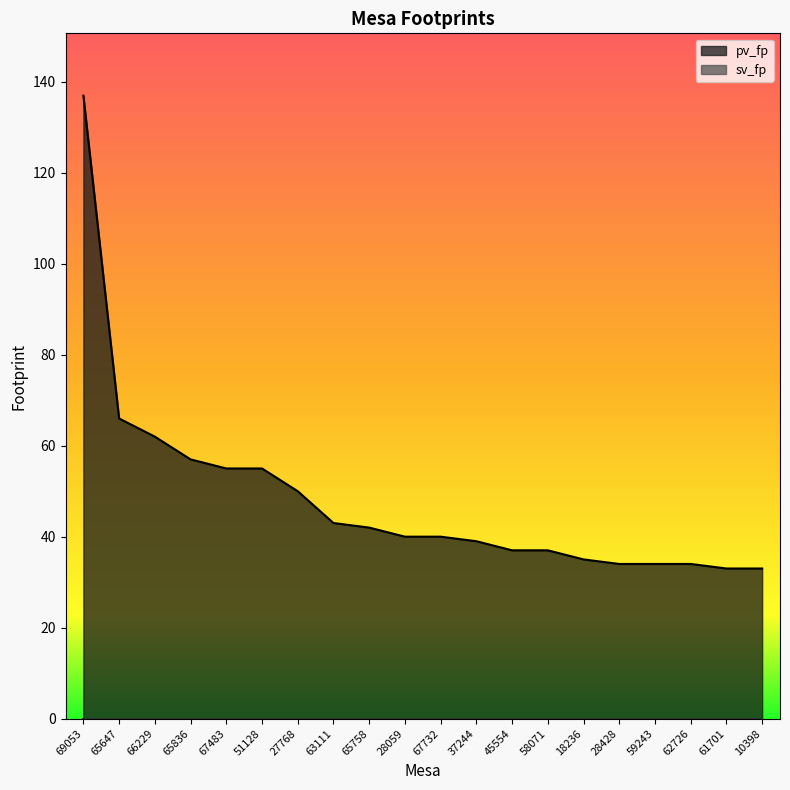

What is the difference between the values at 67732 and 28428?

6